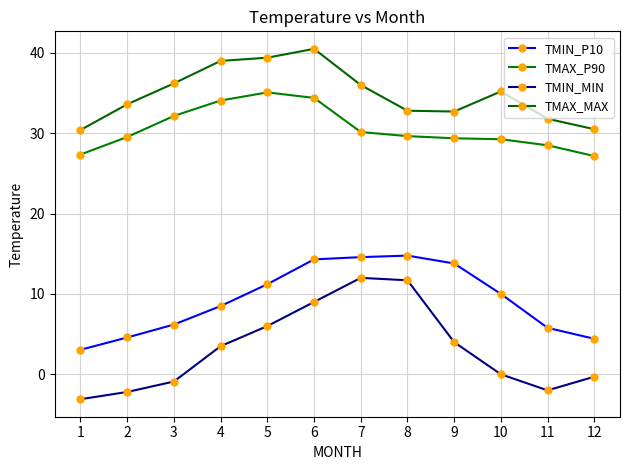

What is the lowest value of the TMIN_MIN series?

-3.1